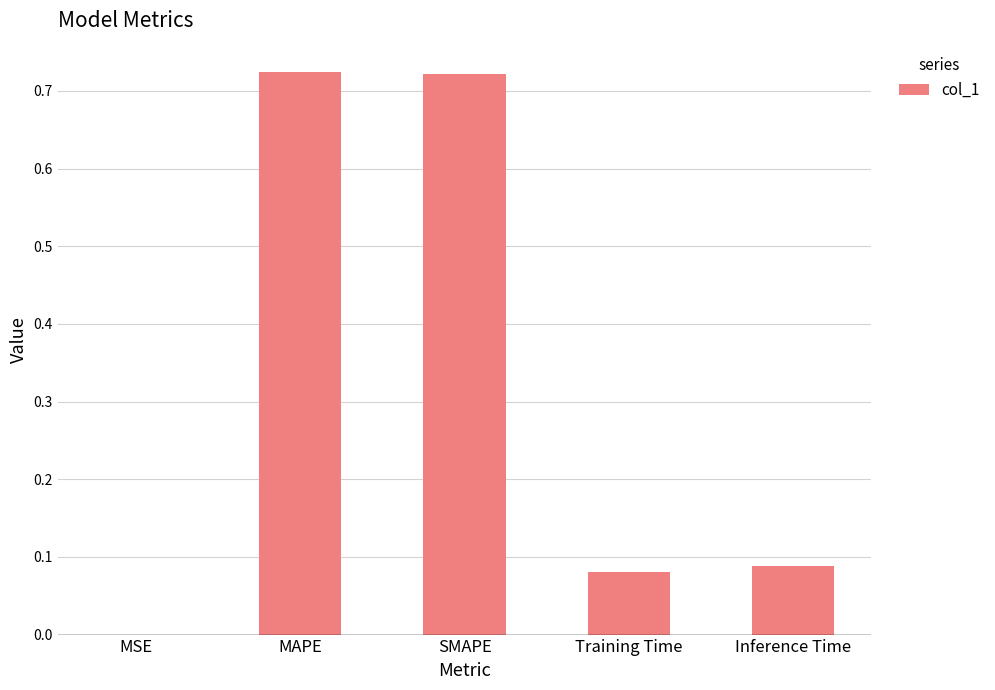

What is the sum of the values at MAPE and Inference Time?

0.8